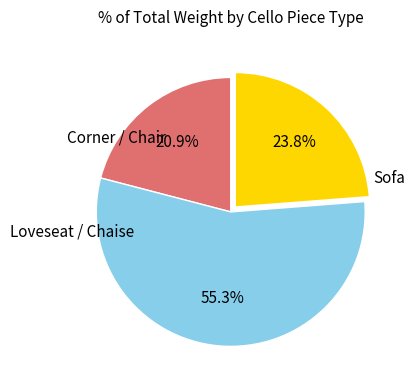

Is there any slice that represents more than half of the pie?

Yes